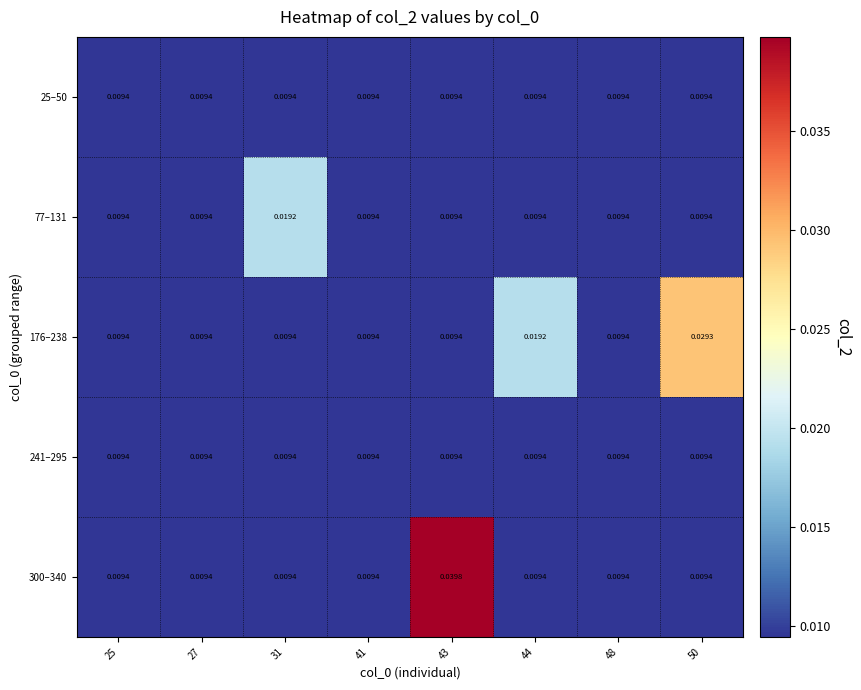

Which has a higher value, 50 or 31?

50